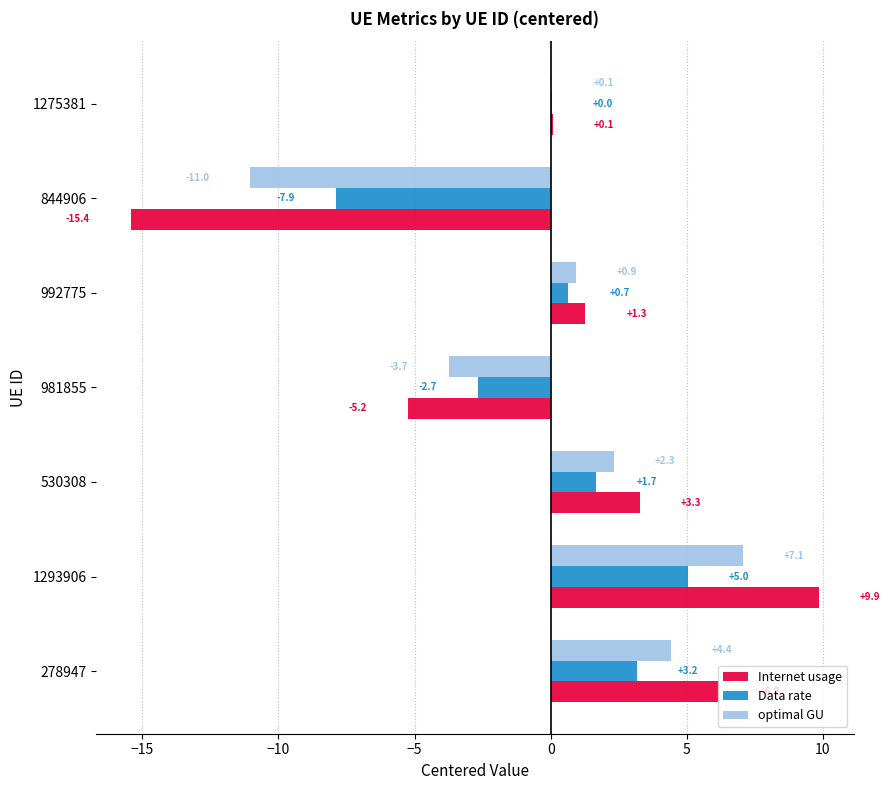

What are all the series names shown in the legend?

Internet usage, Data rate, optimal GU